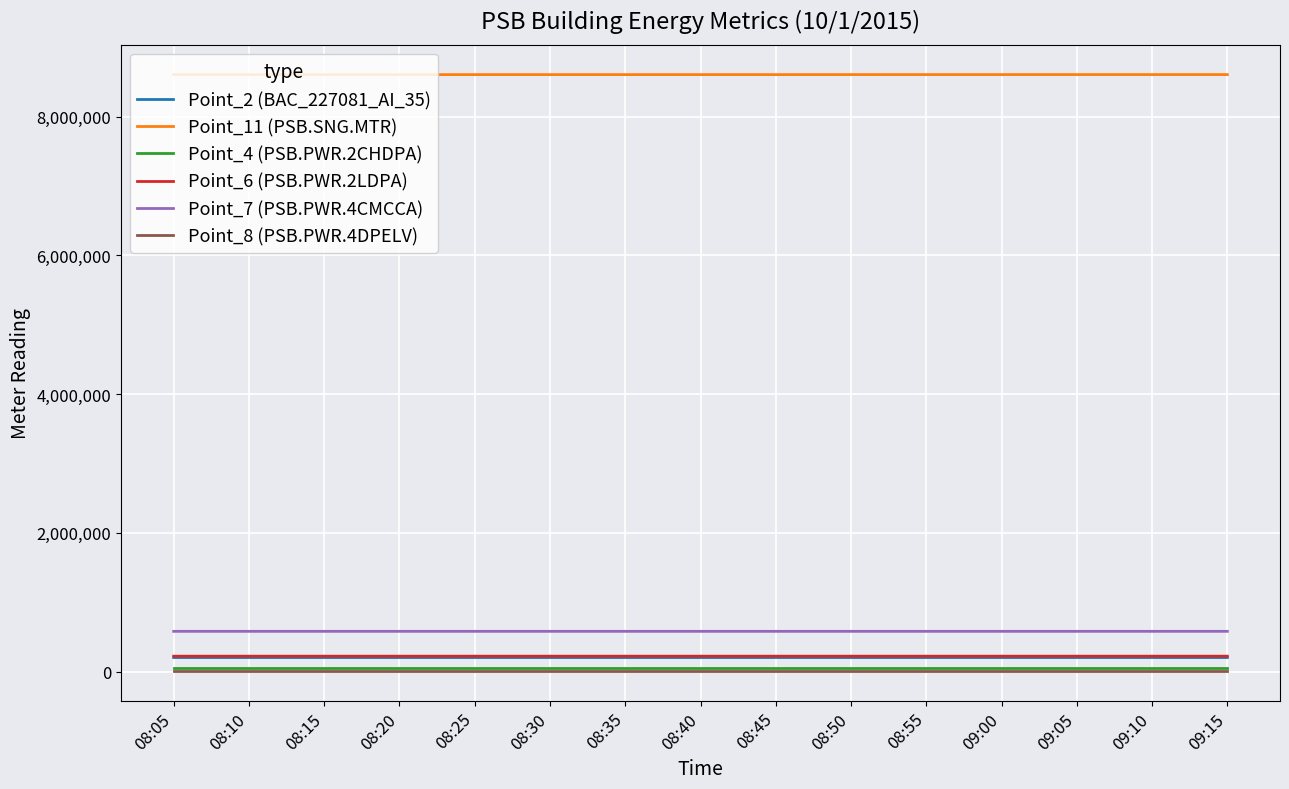

True or false: Point_2 (BAC_227081_AI_35) and Point_4 (PSB.PWR.2CHDPA) intersect in this chart.

False